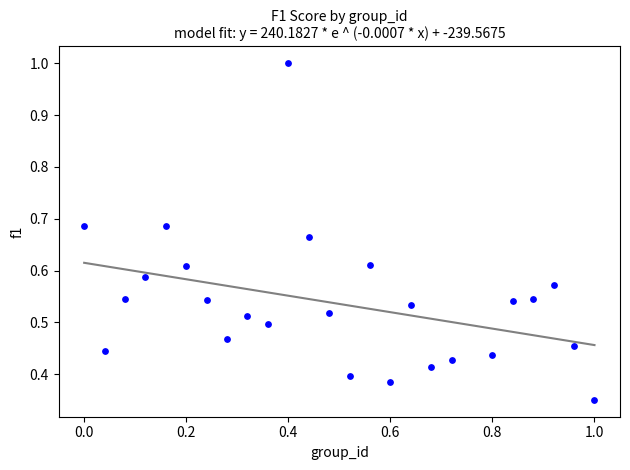

What is the range of X values (max minus min)?

1.0